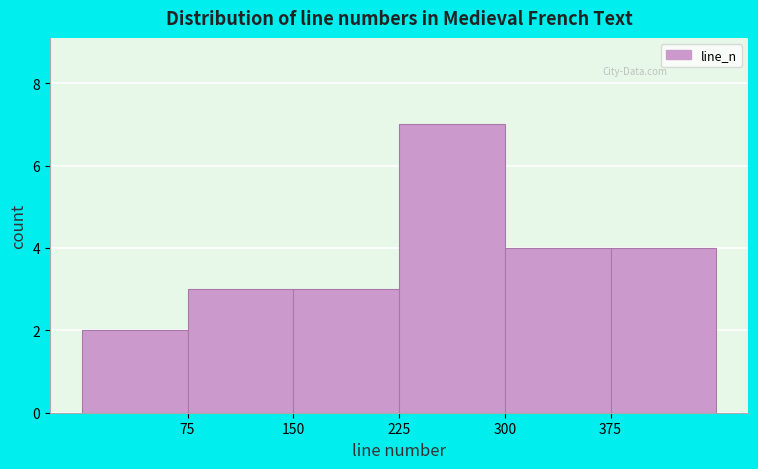

What is the height of the bar covering 225 to 300 on the x-axis? Neither the bar edges nor the heights are printed on the chart, so give them approximately, as read against the axes.

7